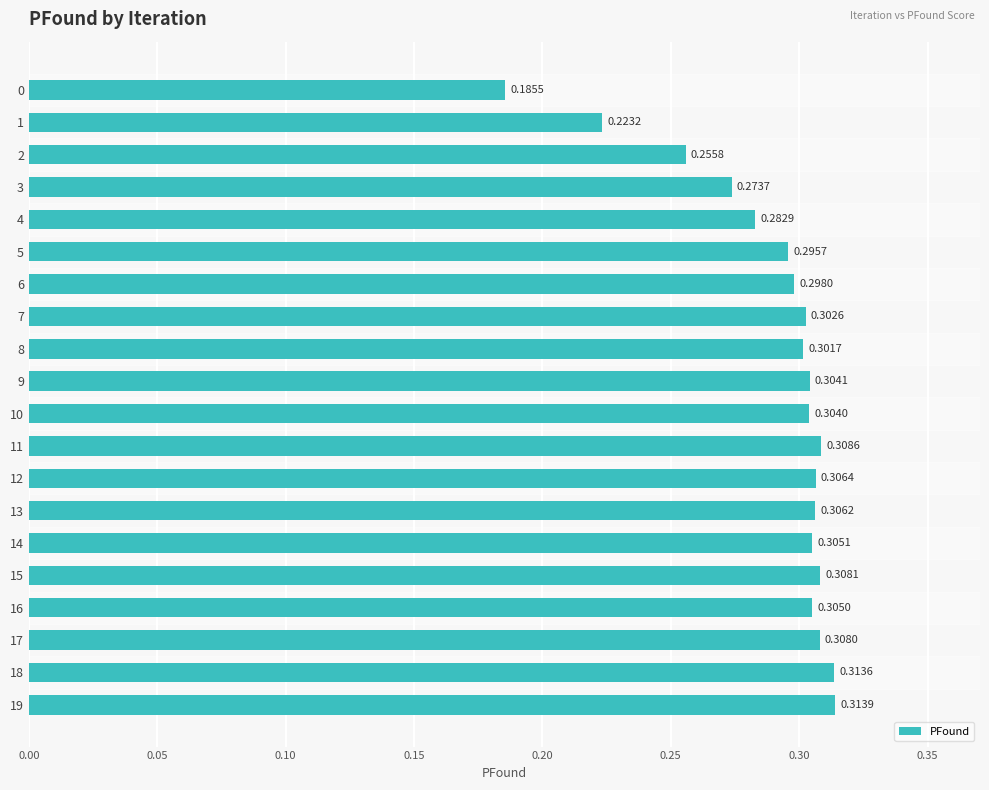

Which has a higher value, 18 or 11?

18